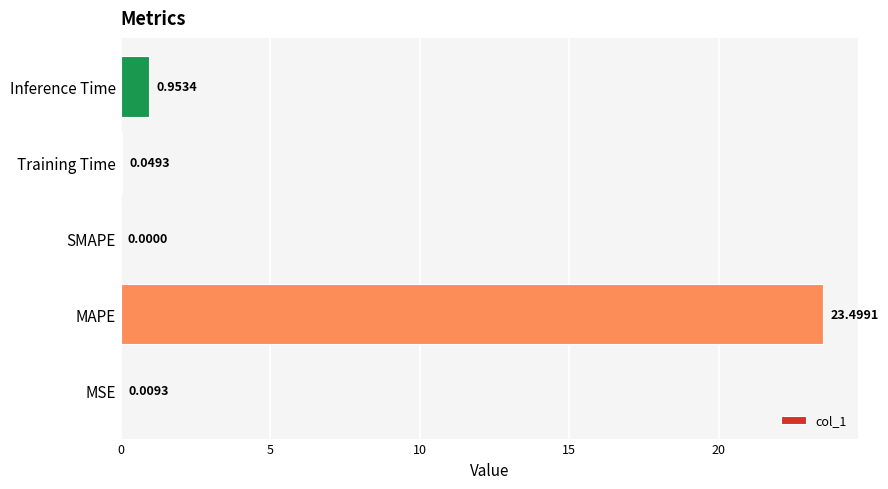

Between SMAPE and MSE, which is larger?

MSE